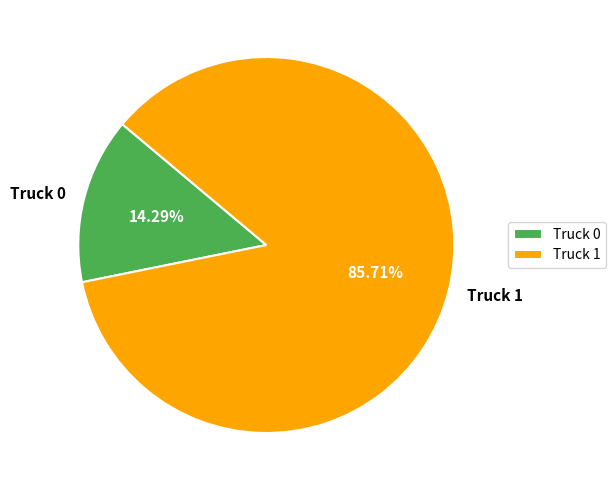

True or false: Truck 0 accounts for 8% of the total.

False